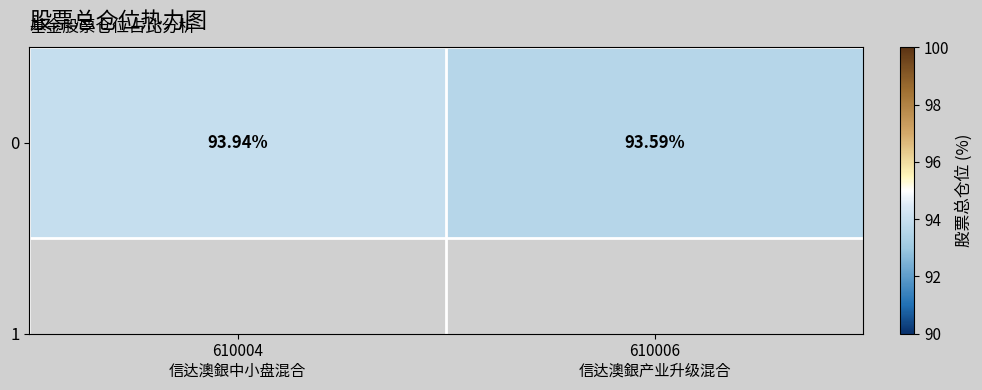

At which category does the chart reach its minimum across all series?

610006
信达澳銀产业升级混合